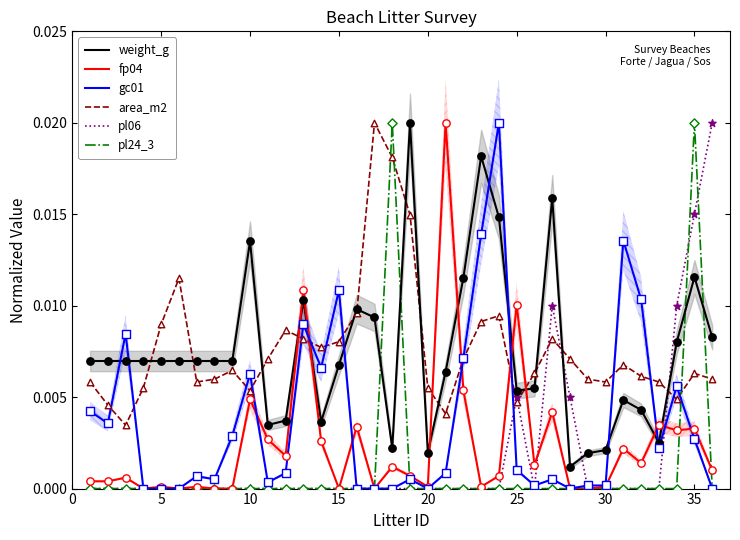

What are all the series names shown in the legend?

weight_g, fp04, gc01, area_m2, pl06, pl24_3